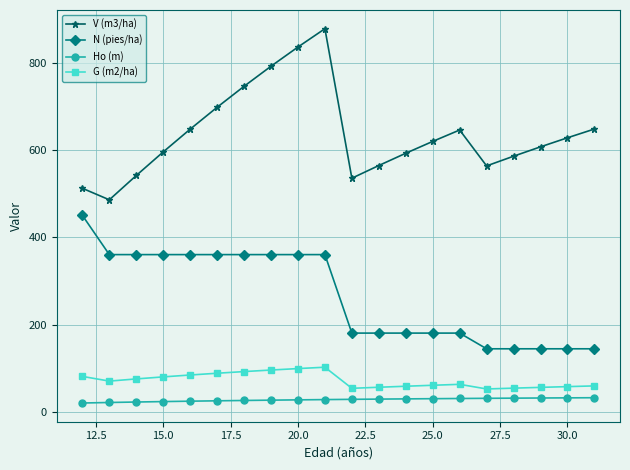

True or false: Ho (m) and G (m2/ha) intersect in this chart.

False